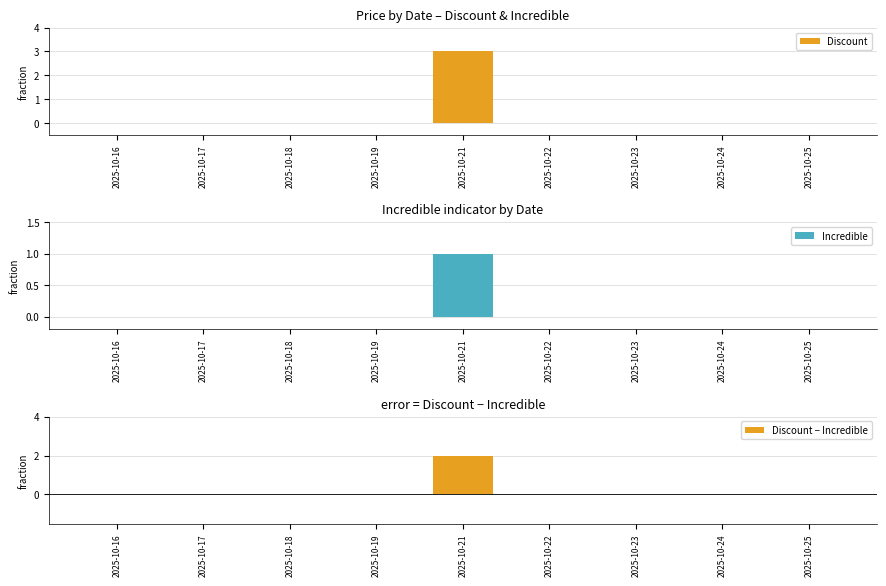

Rank the series at 2025-10-16 from highest to lowest value.

Discount, Incredible, Discount − Incredible